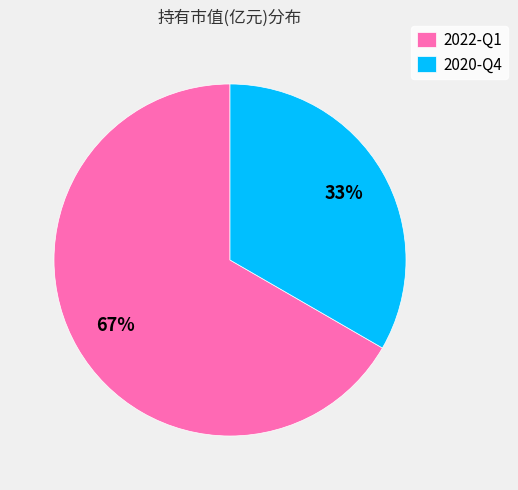

Count the number of slices in the pie.

2